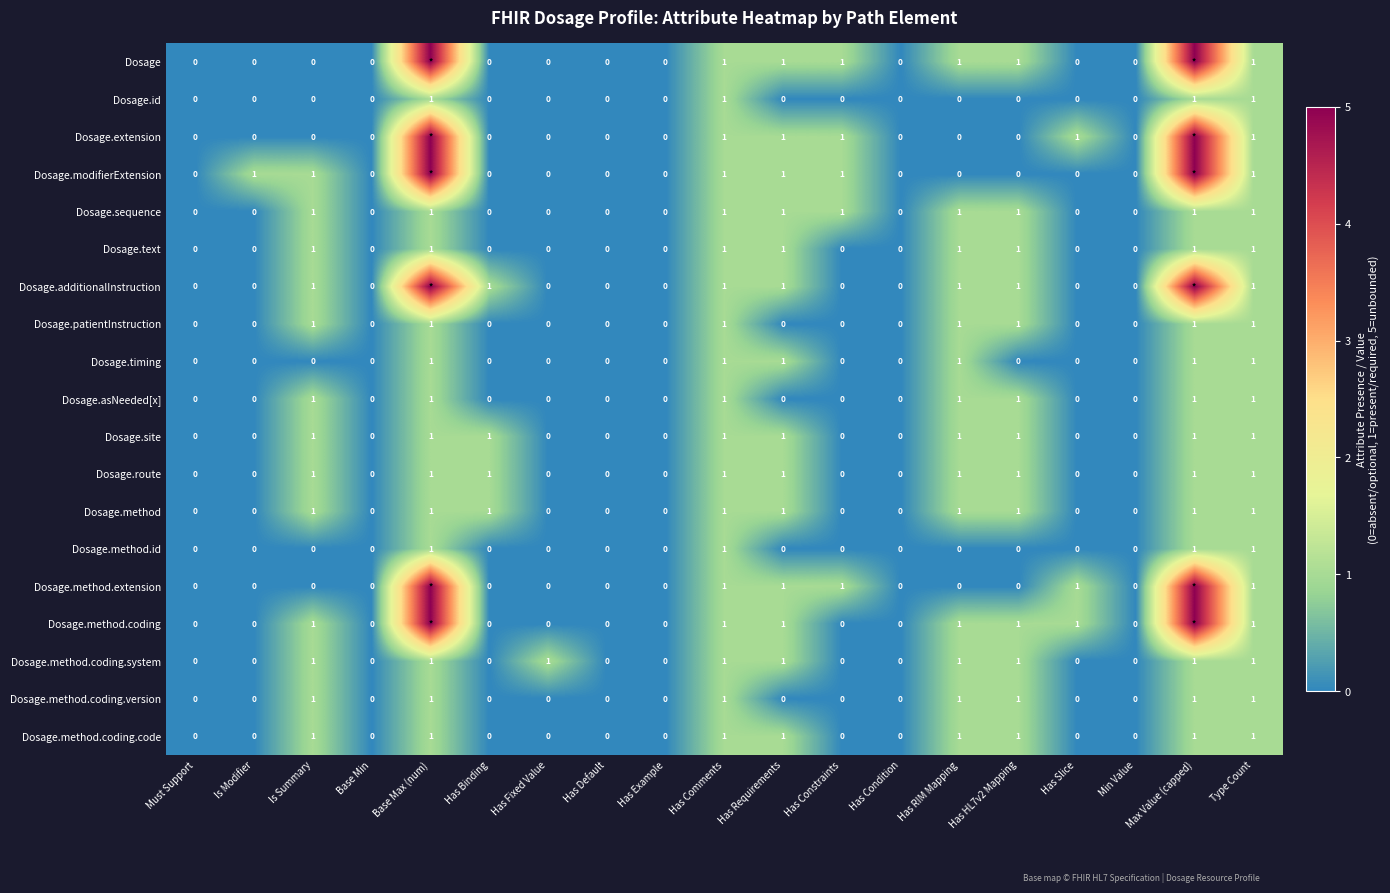

Count the Dosage.sequence values in the range 0 to 1.

19